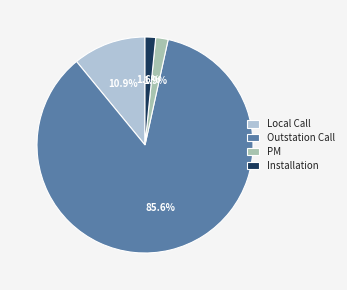

To the nearest percent, what percentage of the pie is Outstation Call?

86%